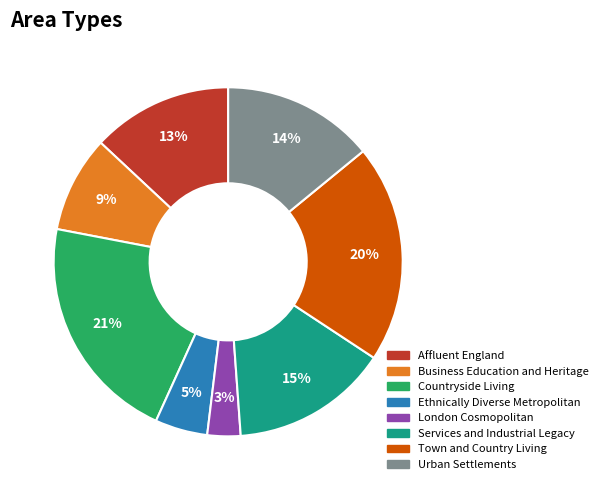

Count the number of slices in the pie.

8